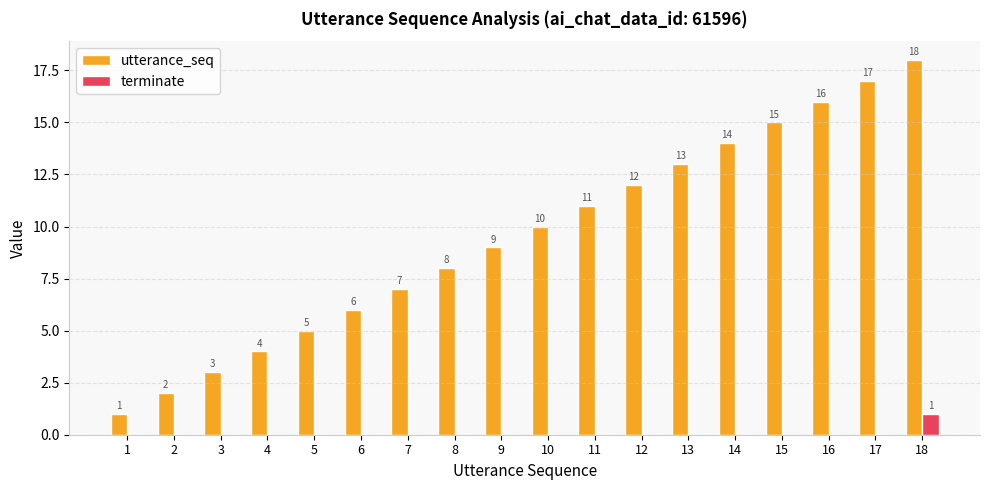

What are all the series names shown in the legend?

utterance_seq, terminate